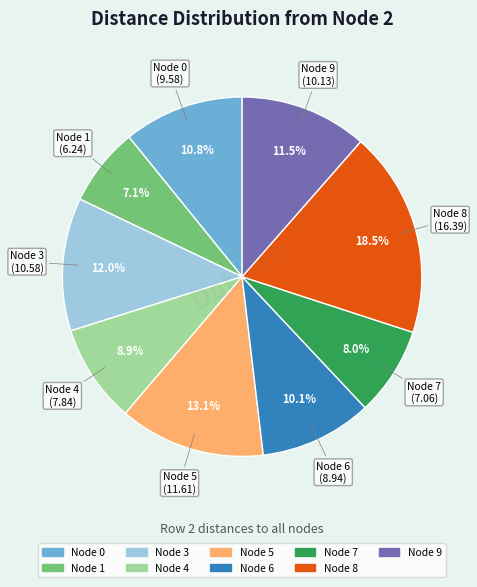

How many slices are in this pie chart?

9